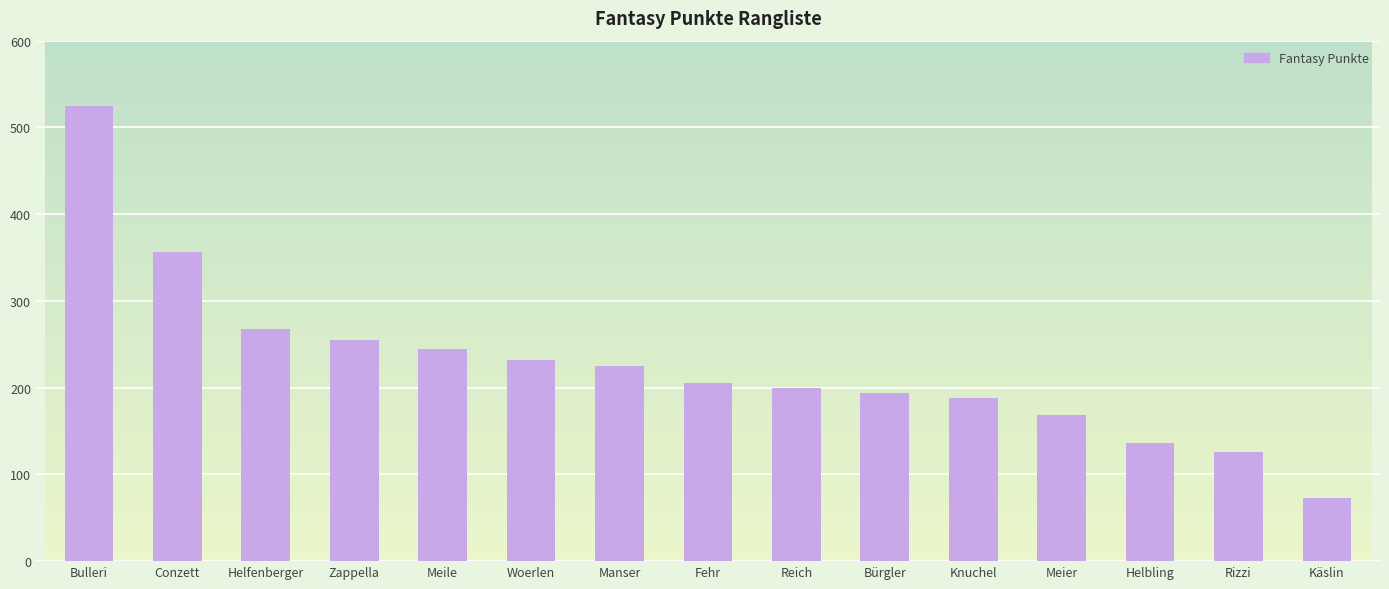

Rank the categories by value from highest to lowest.

Bulleri, Conzett, Helfenberger, Zappella, Meile, Woerlen, Manser, Fehr, Reich, Bürgler, Knuchel, Meier, Helbling, Rizzi, Käslin